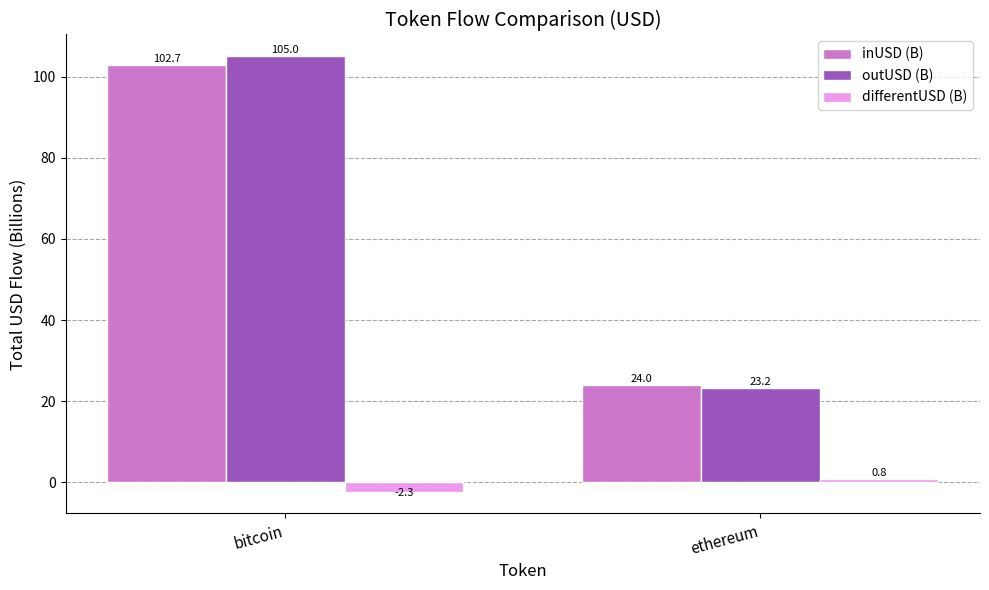

Read the outUSD (B) value at ethereum.

23.2